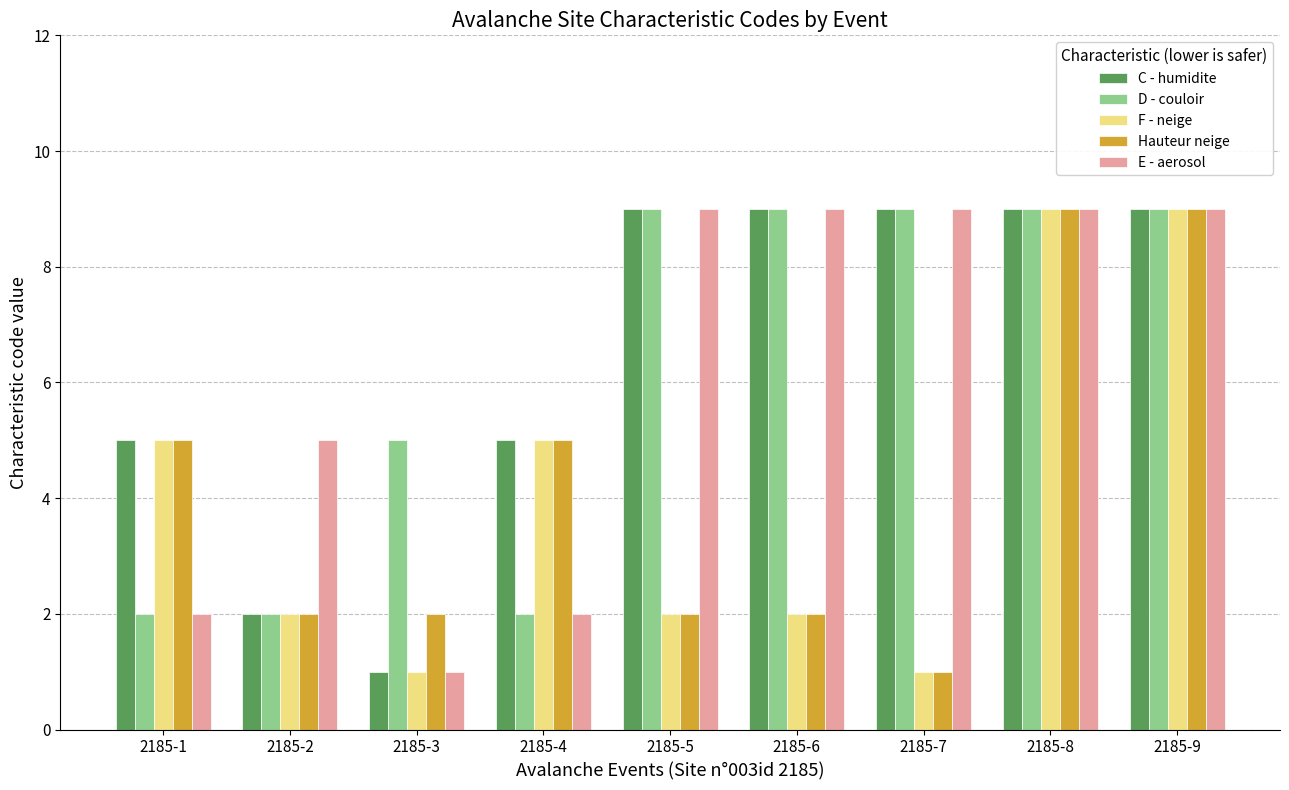

What is the difference between the Hauteur neige values at 2185-3 and 2185-9?

7